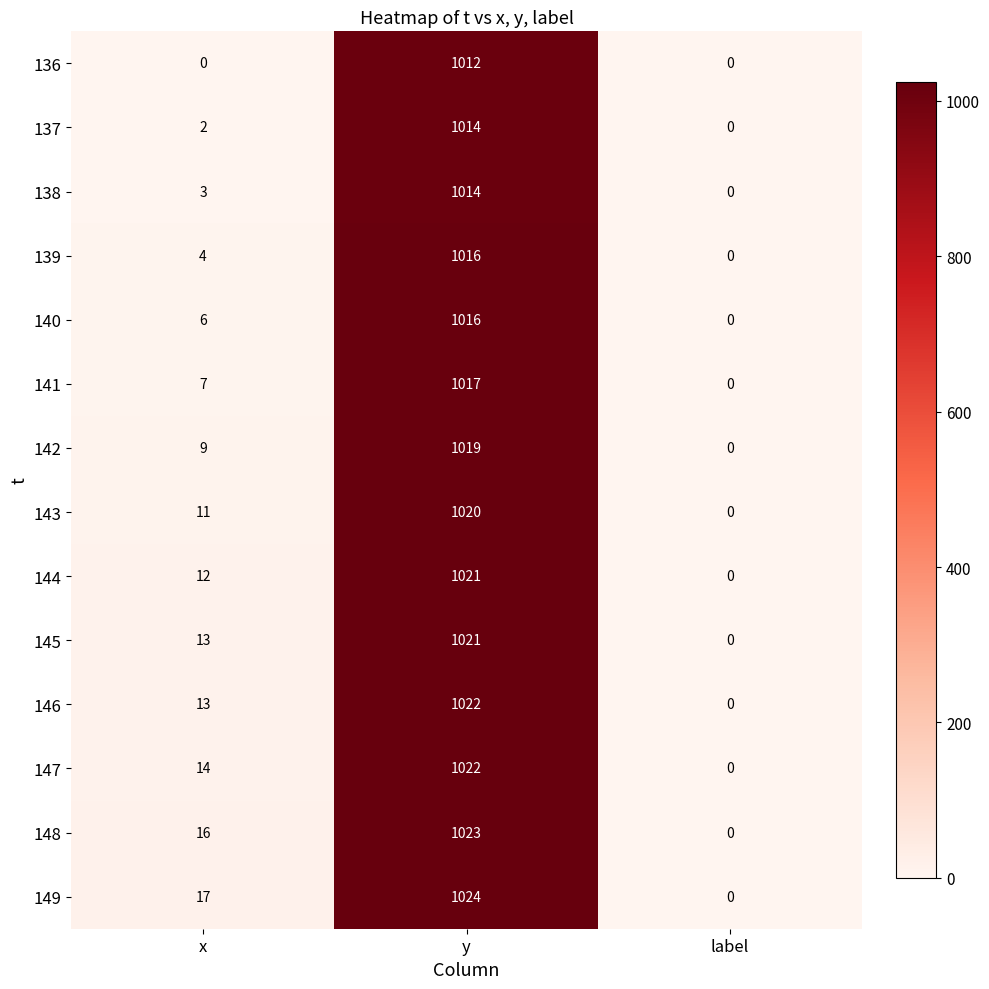

Which series has the widest spread of values?

149